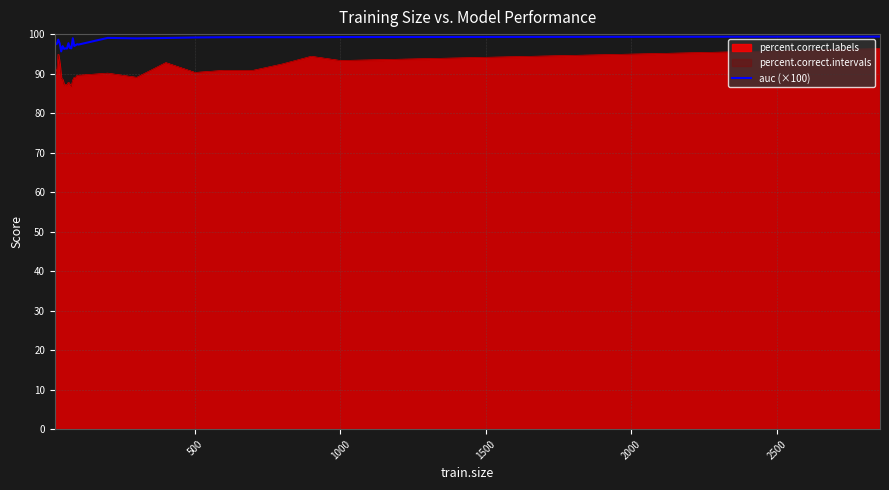

Count the number of values greater than 97.

20